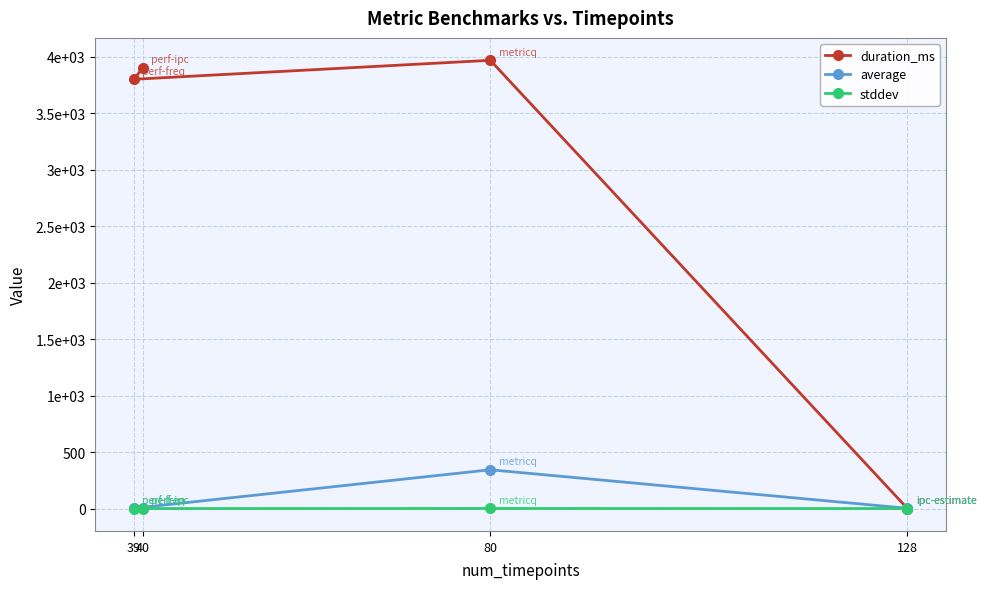

What is the difference between the second highest and minimum values in the average series?

0.5